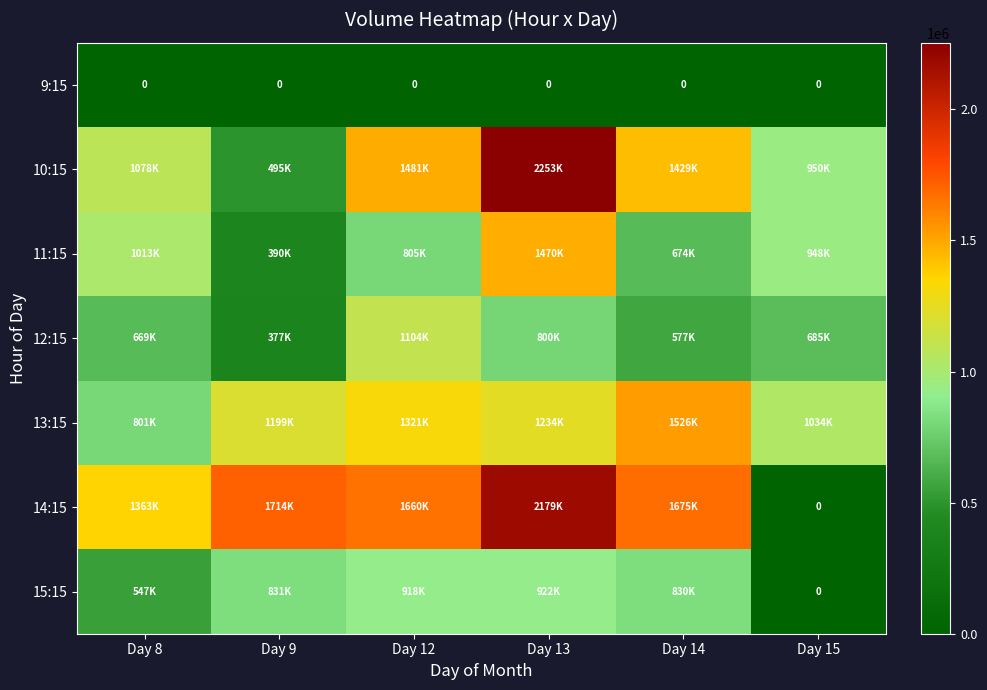

The value of 9:15 at Day 13 is 0. True or false?

True